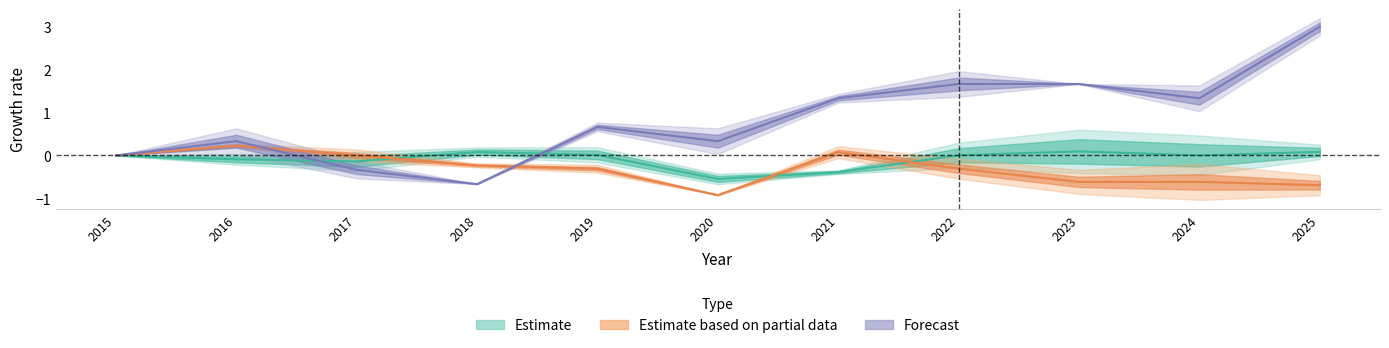

How many distinct data groups are displayed?

3